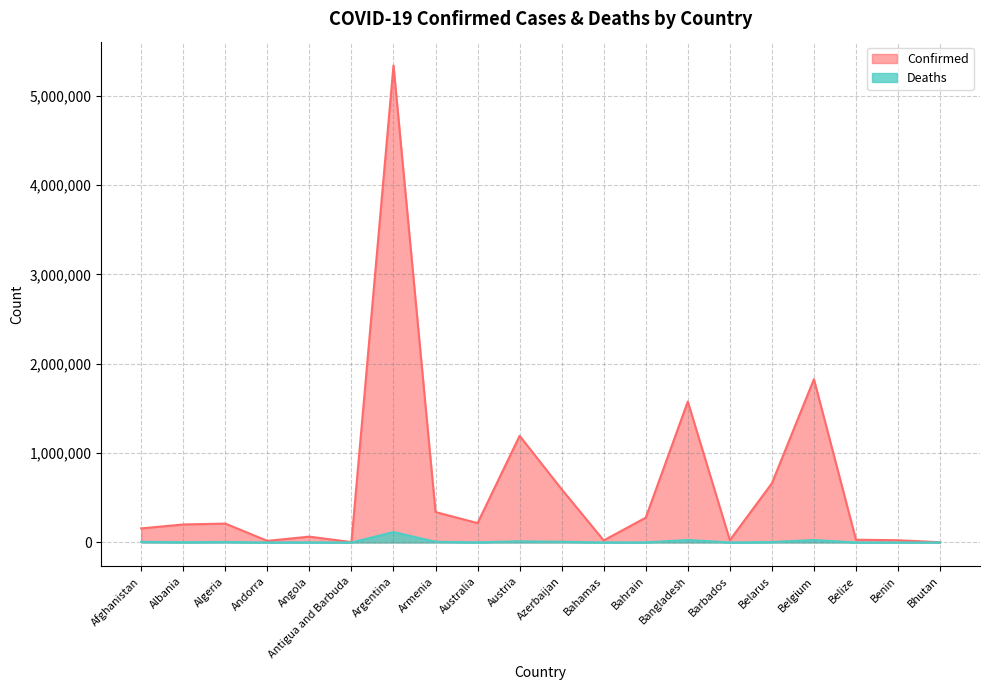

The value of Deaths at Angola is 2315. True or false?

False